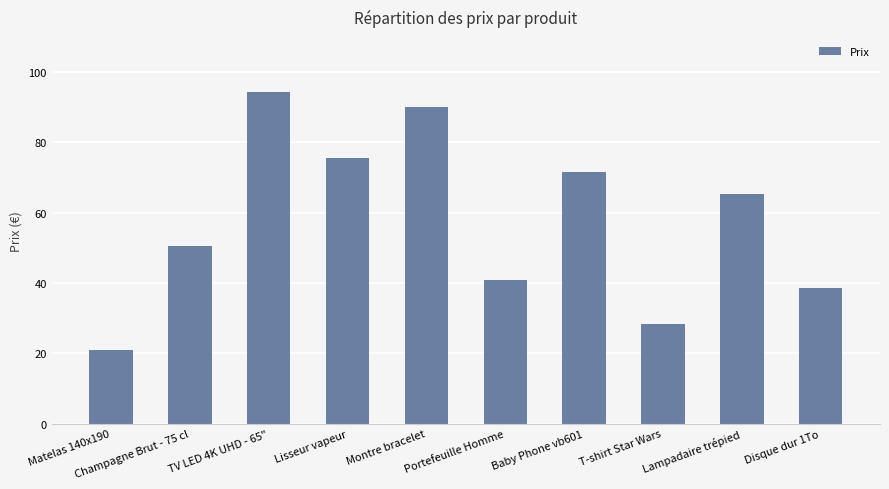

Rank the categories by value from highest to lowest.

TV LED 4K UHD - 65", Montre bracelet, Lisseur vapeur, Baby Phone vb601, Lampadaire trépied, Champagne Brut - 75 cl, Portefeuille Homme, Disque dur 1To, T-shirt Star Wars, Matelas 140x190